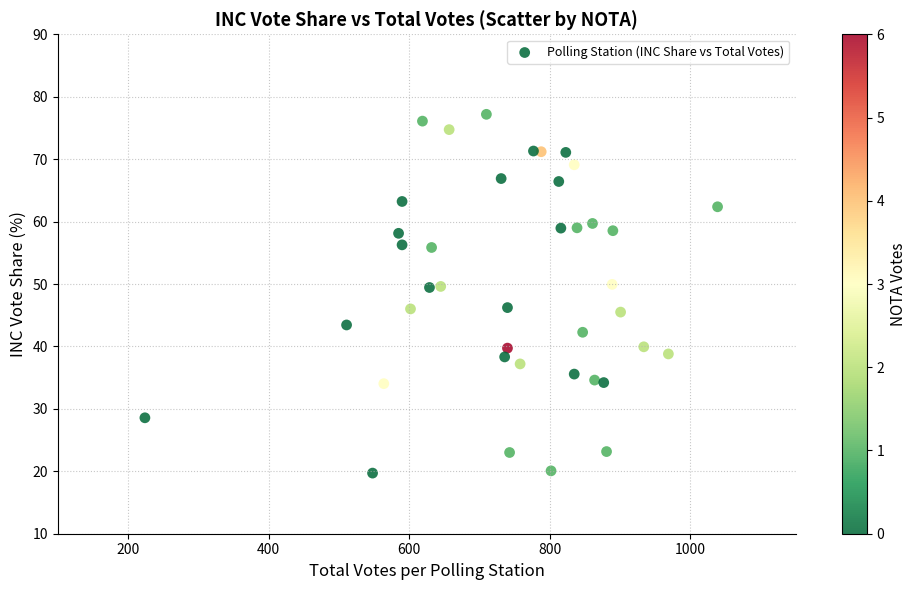

What is the range of X values (max minus min)?

815.0